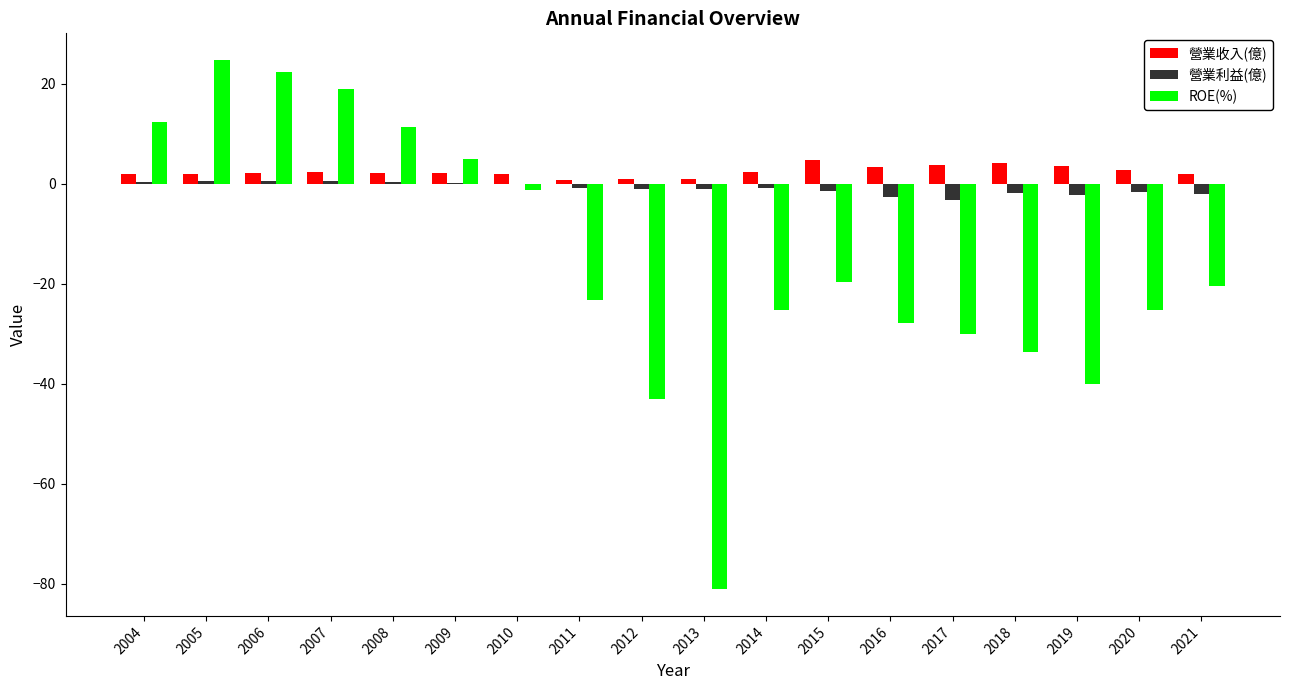

What is the difference between the ROE(%) values at 2005 and 2004?

12.4